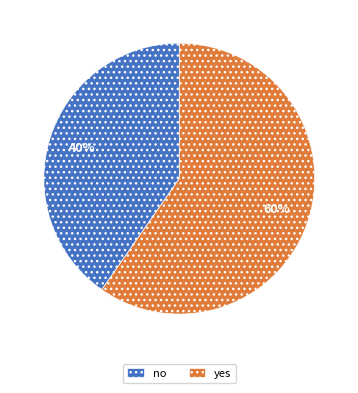

To the nearest percent, what is the average slice percentage?

50%